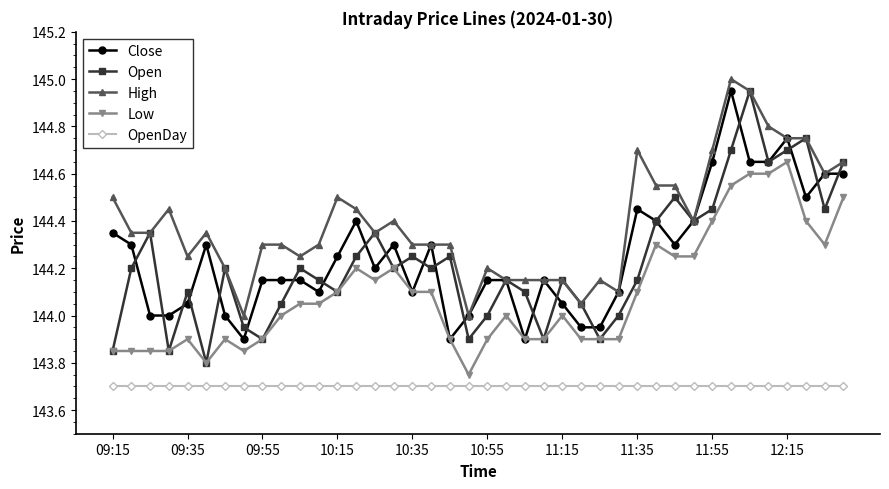

True or false: OpenDay and Open cross at least once.

False